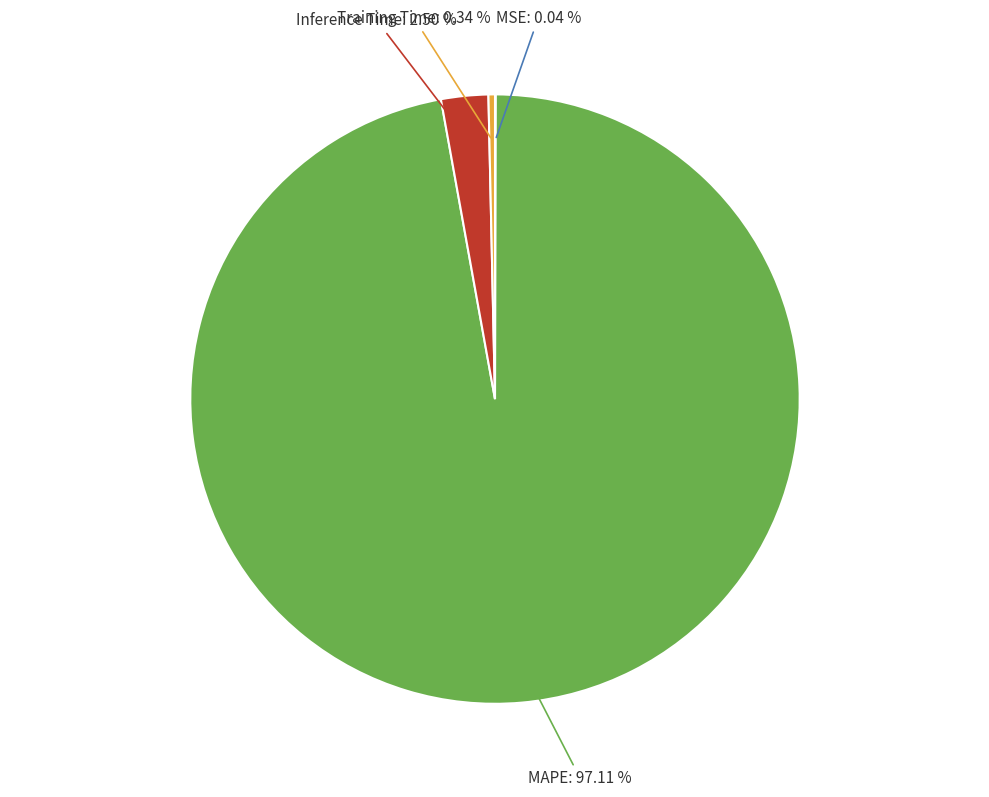

Does any single category account for the majority?

Yes